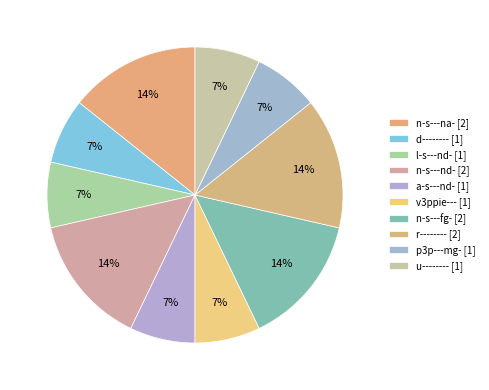

How many segments does this pie chart have?

10